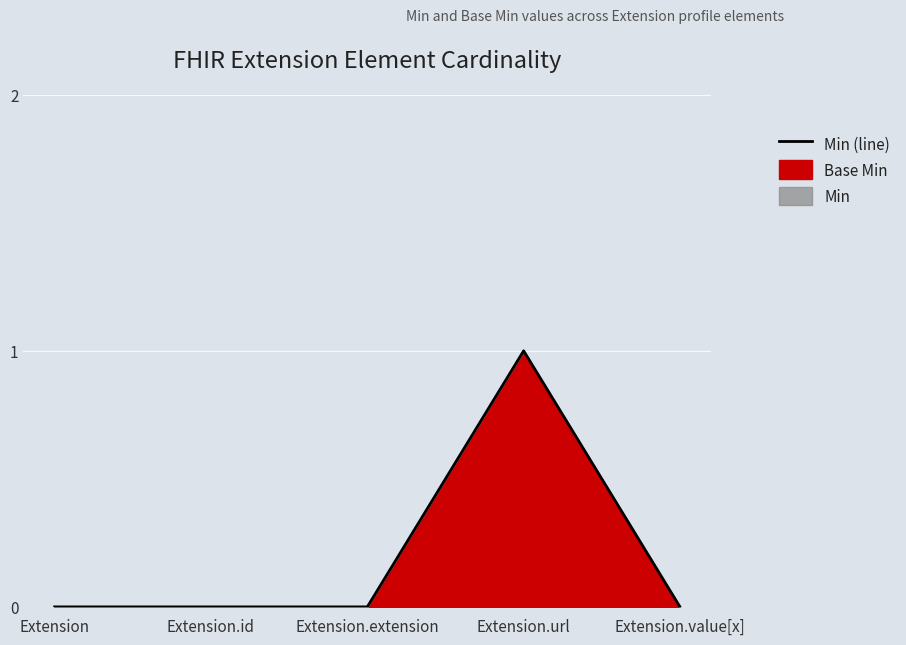

The value at Extension.id is 1. True or false?

False